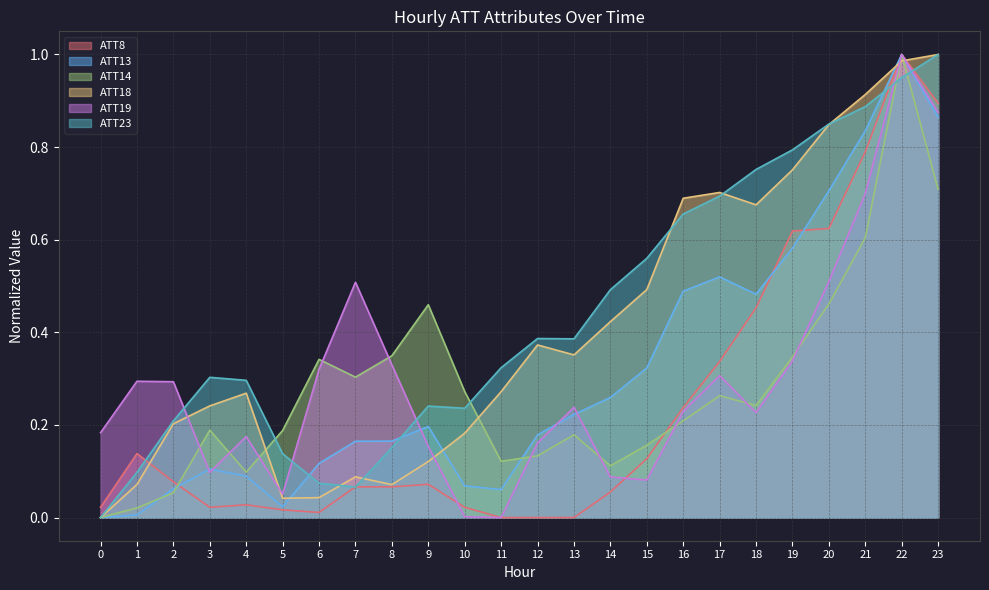

Does the chart have visible grid lines?

Yes